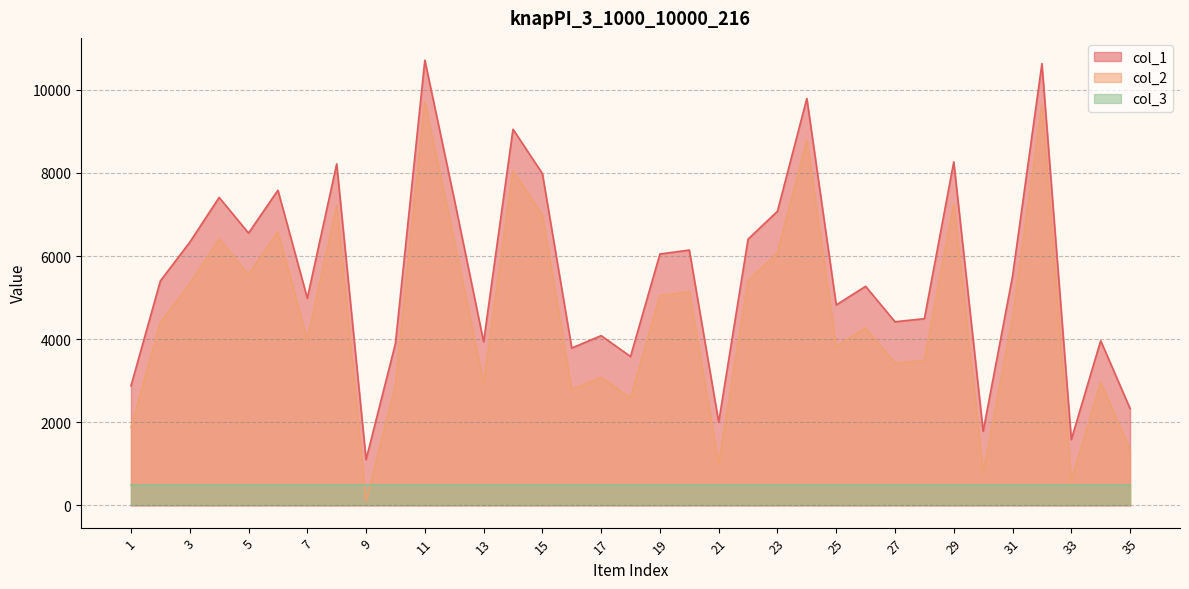

What are all the series names shown in the legend?

col_1, col_2, col_3